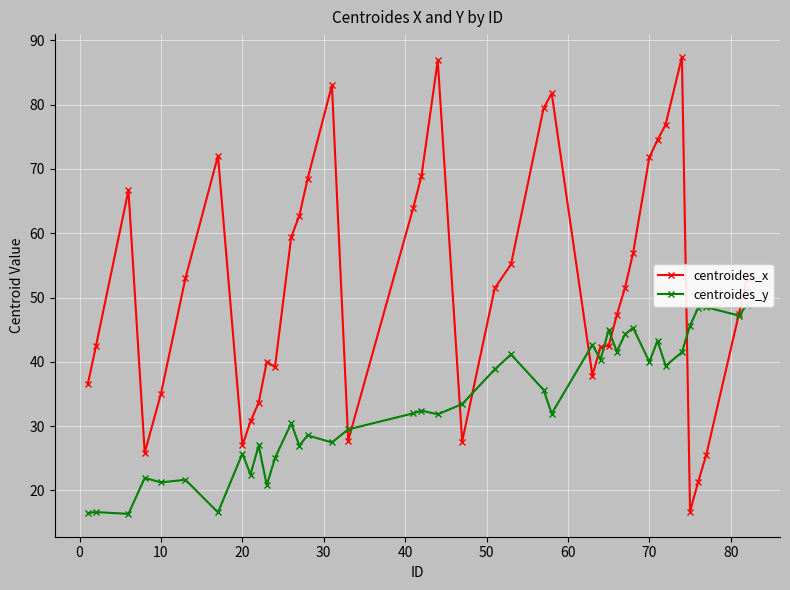

What is the value of the centroides_y point at the 18th from the left?

32.0